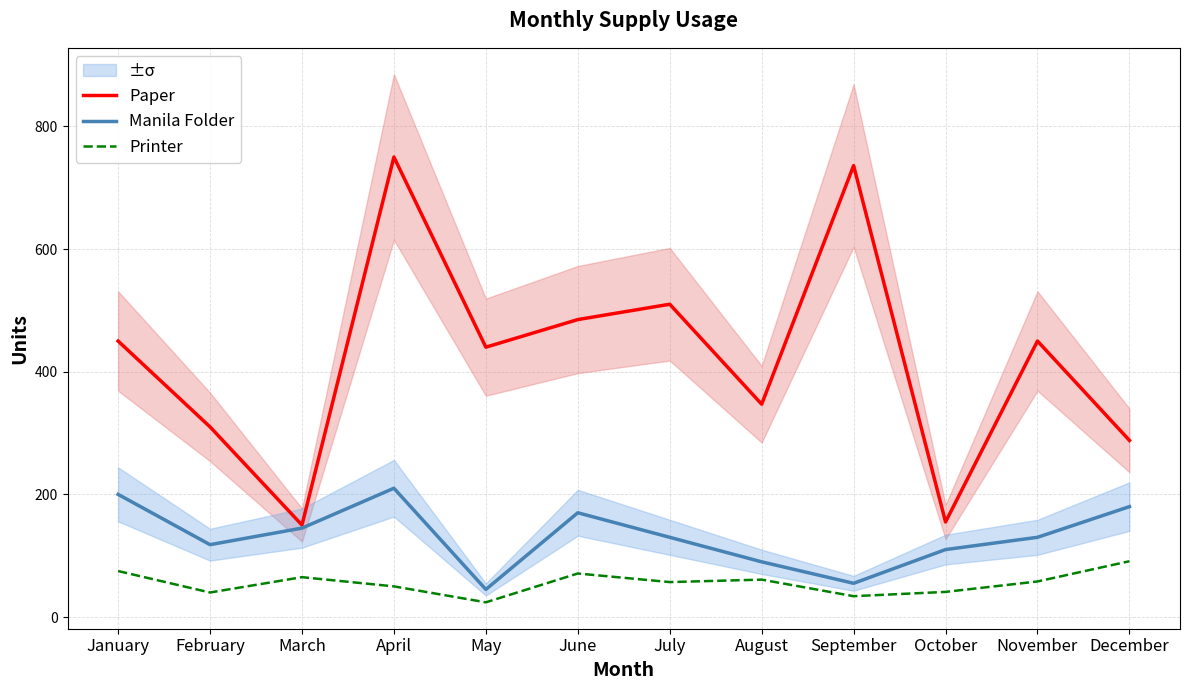

Reading left to right, transcribe all the data shown in this chart.

Paper: 450	310	150	750	440	485	510	347	736	155	450	288
Manila Folder: 200	118	145	210	45	170	130	90	55	110	130	180
Printer: 75	40	65	50	24	71	57	61	34	41	58	91